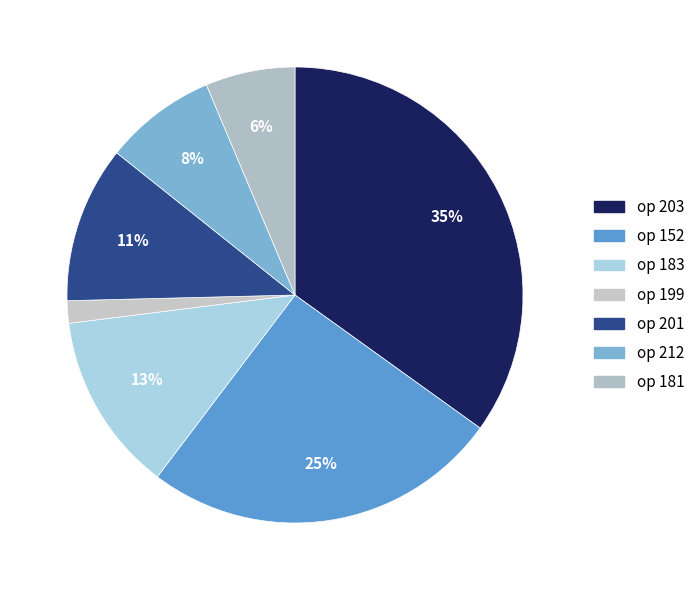

To the nearest percent, what is the difference between the largest and smallest slice percentages?

33%